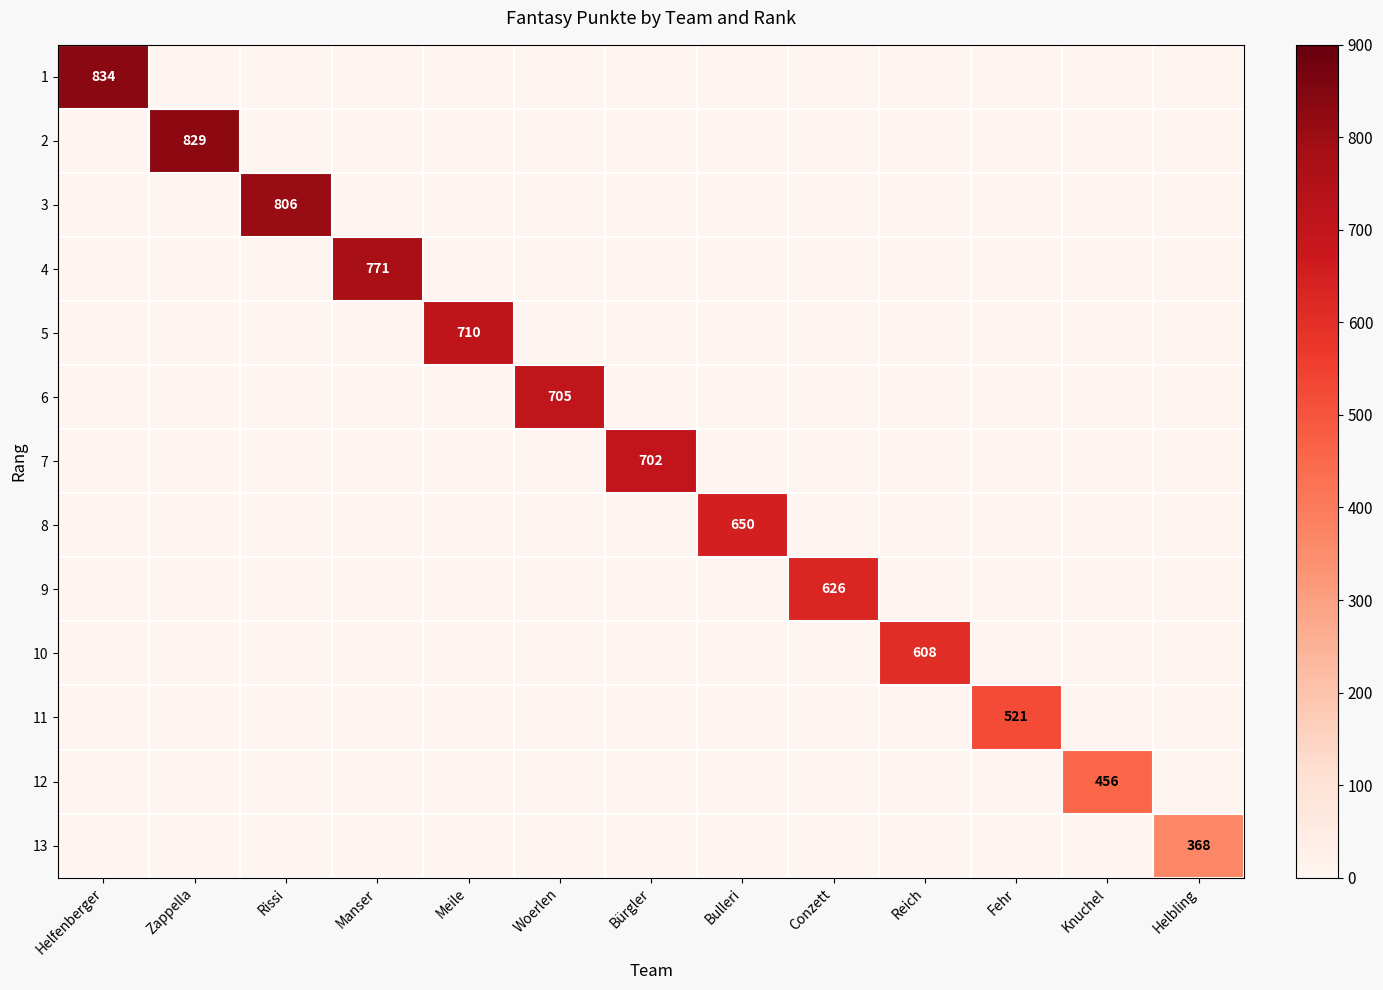

Where is 7 nearest to the value 351?

Helfenberger